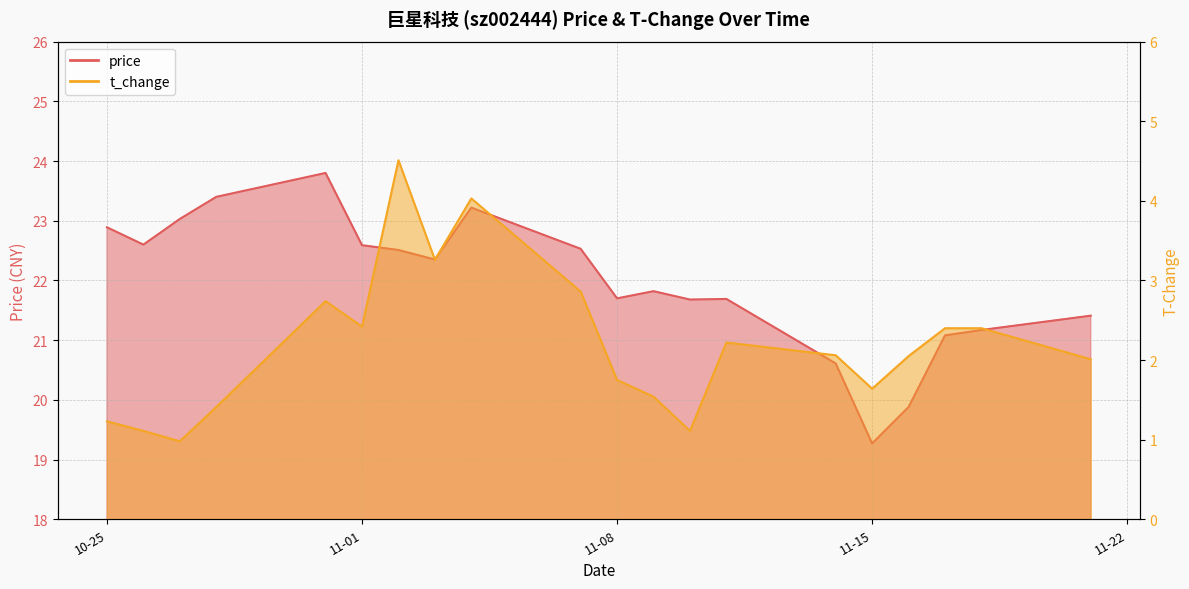

At which category does price reach its first local peak?

2022-10-31